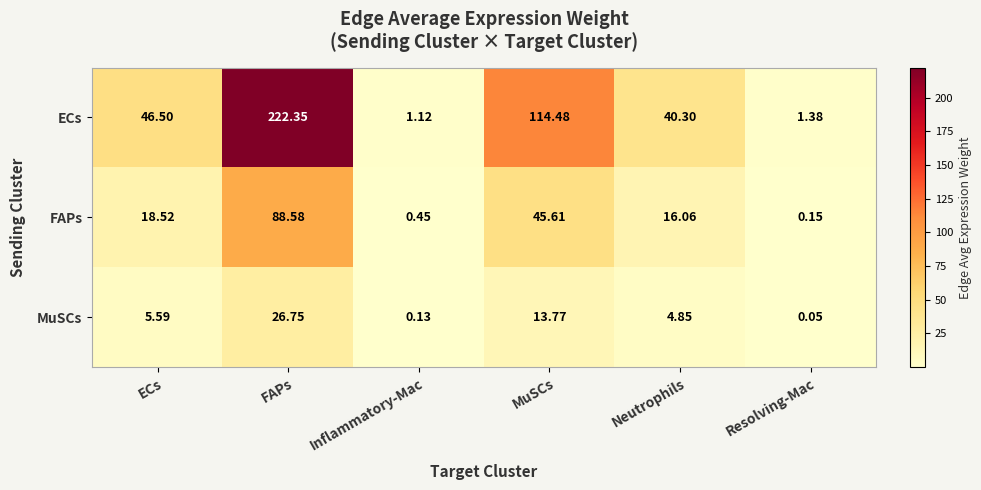

Is the value of MuSCs at Neutrophils greater than the value of FAPs at Neutrophils?

No